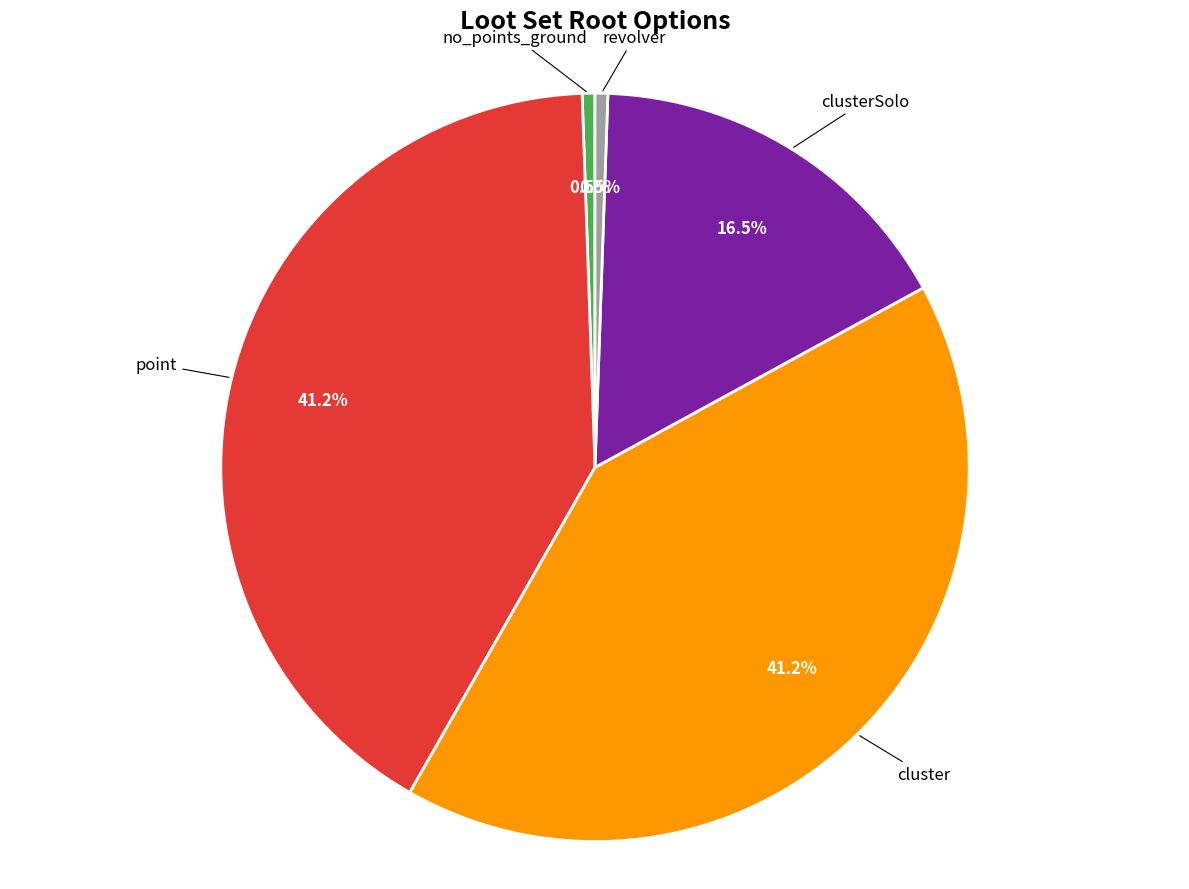

Count the number of slices in the pie.

5